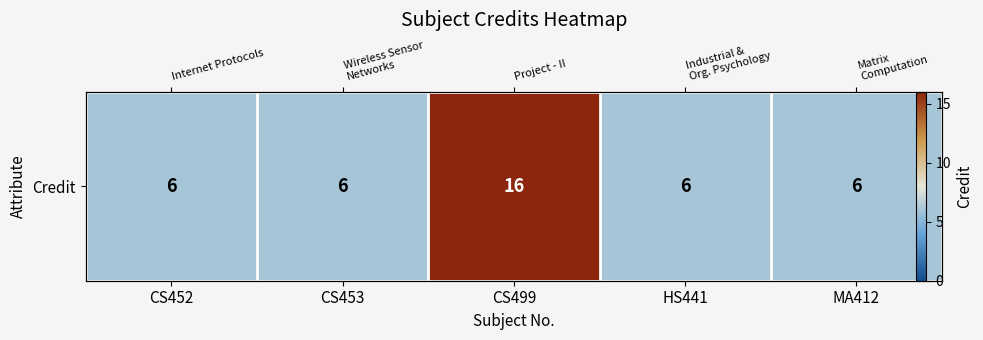

How many values are between 6 and 7?

4